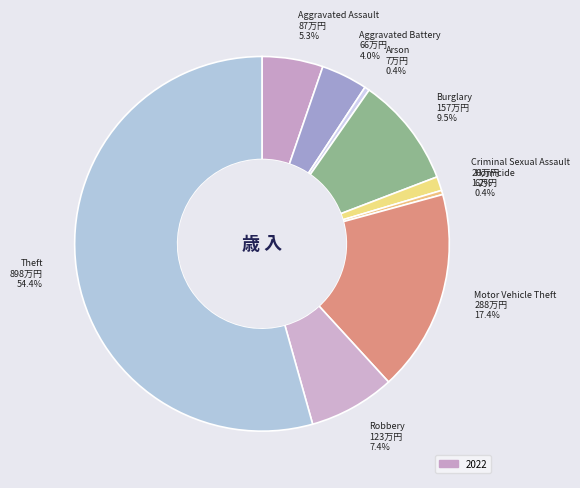

What is the ratio of the value at Aggravated Battery to the value at Homicide?

11.0